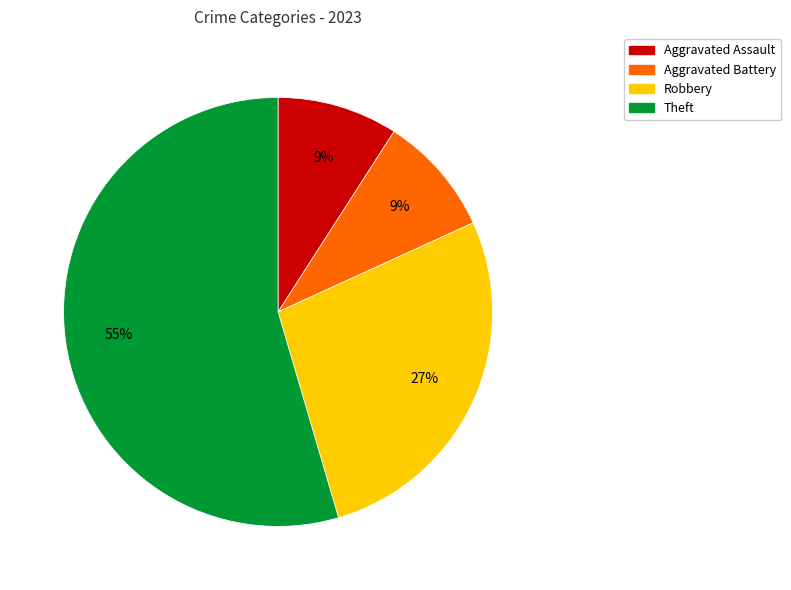

Which has a higher value, Theft or Aggravated Battery?

Theft